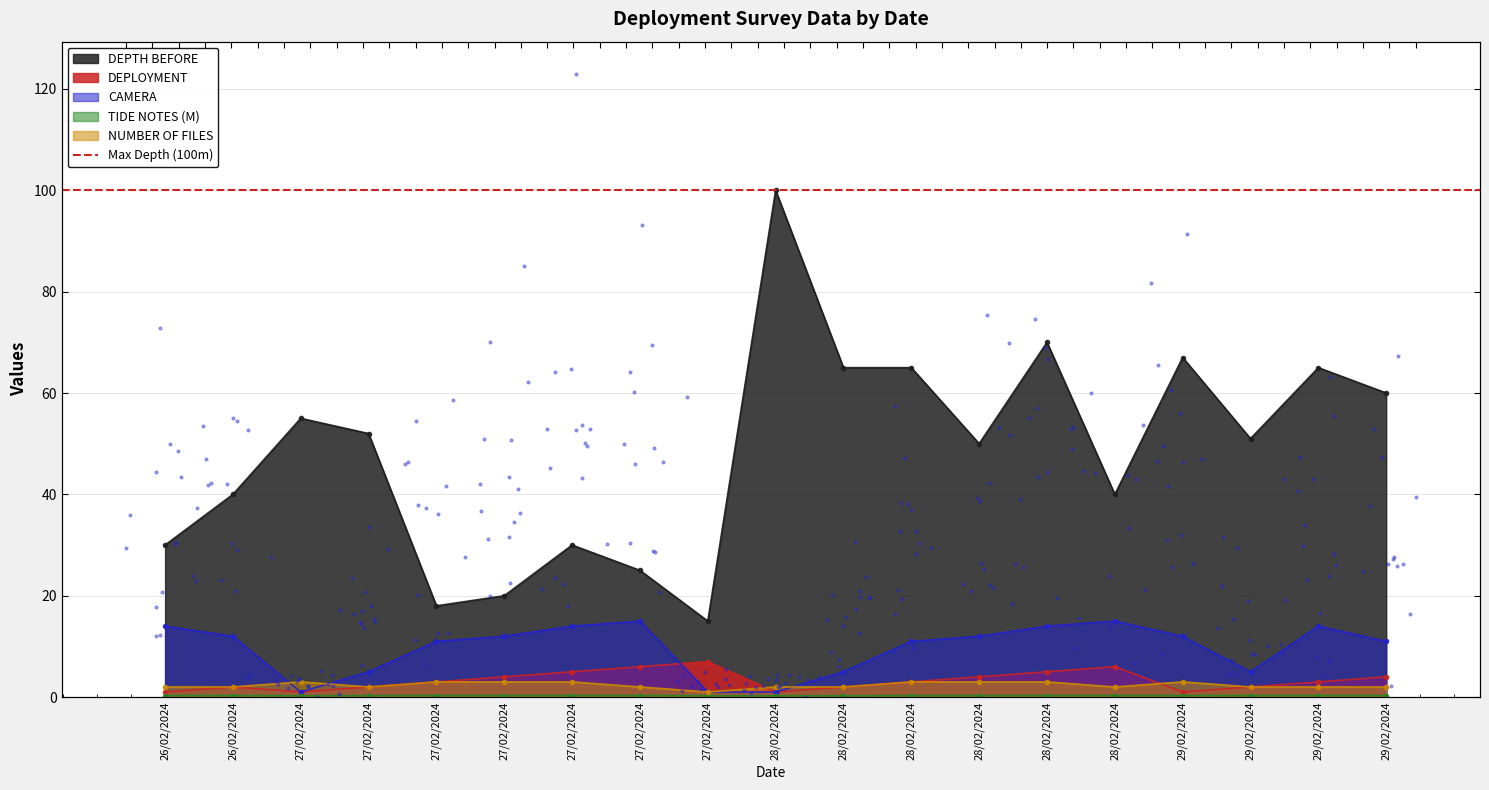

What is the total value across all series at 28/02/2024?

104.2